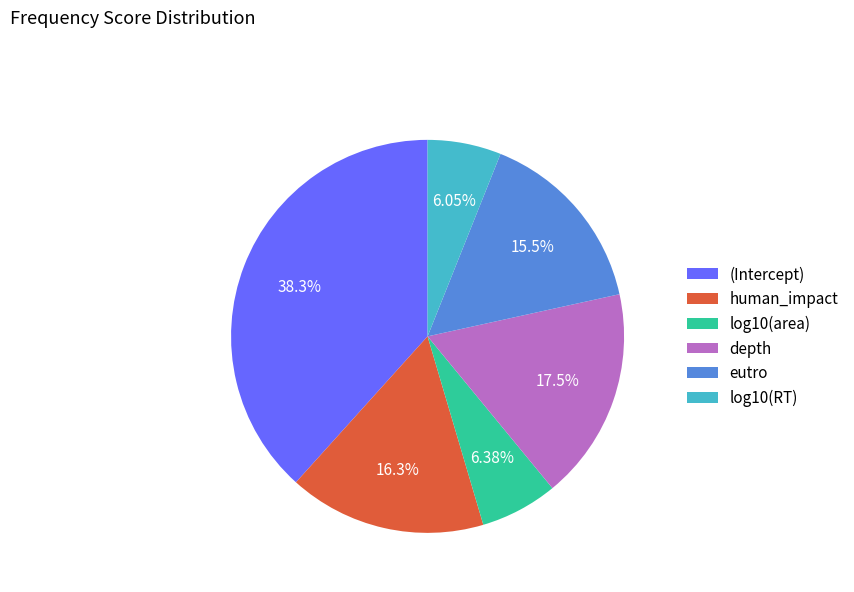

To the nearest percent, what portion does log10(area) represent?

6%